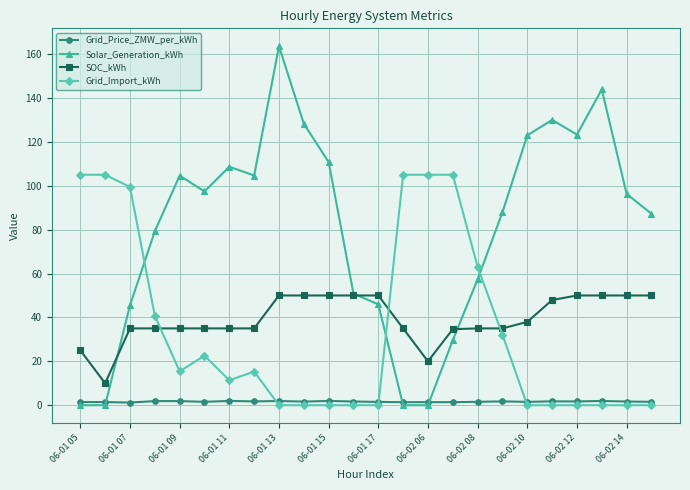

True or false: Grid_Price_ZMW_per_kWh and SOC_kWh intersect in this chart.

False